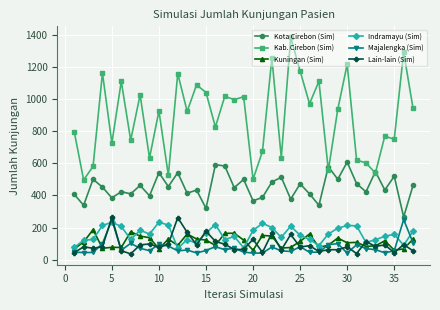

Which series has the largest total across all categories?

Kab. Cirebon (Sim)